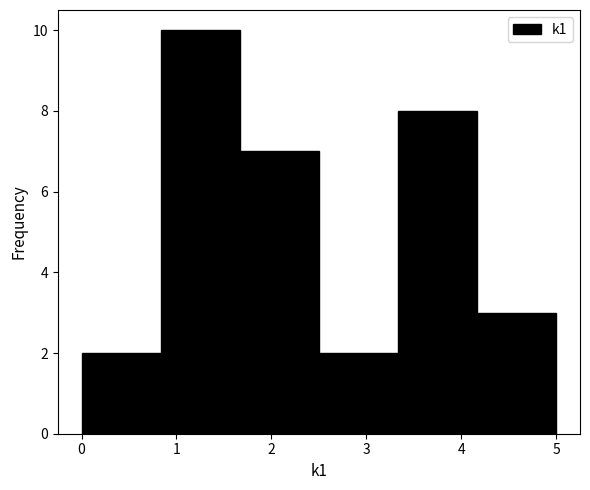

What is the height of the bar covering 0.0 to 0.8 on the x-axis? Neither the bar edges nor the heights are printed on the chart, so give them approximately, as read against the axes.

2